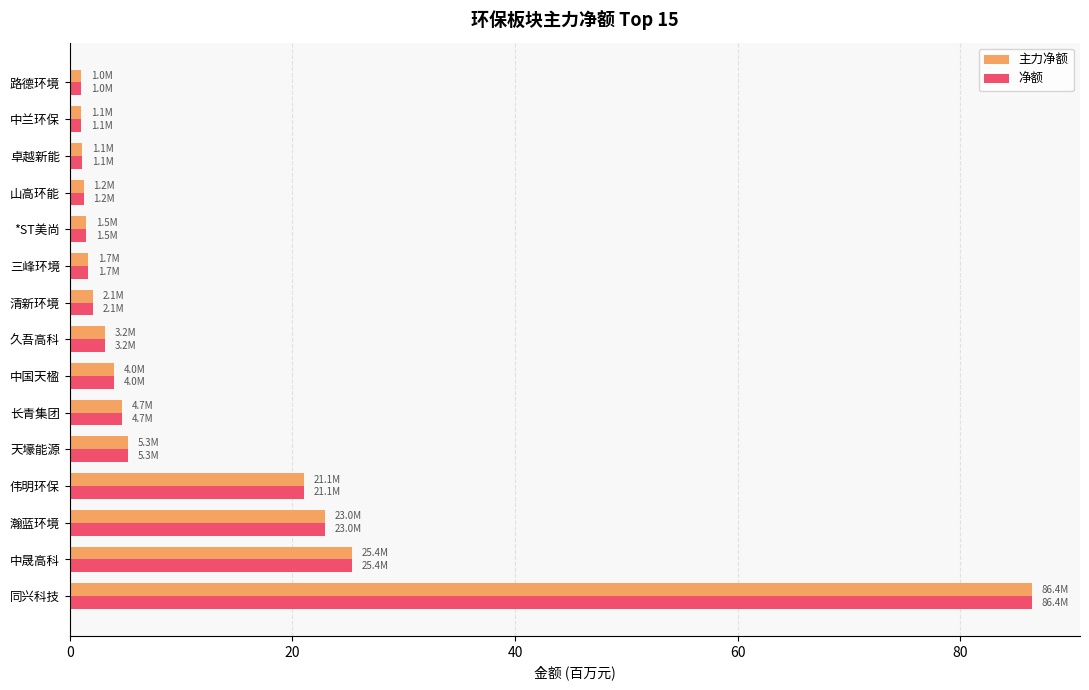

What is the sum of all 净额 values?

182.7